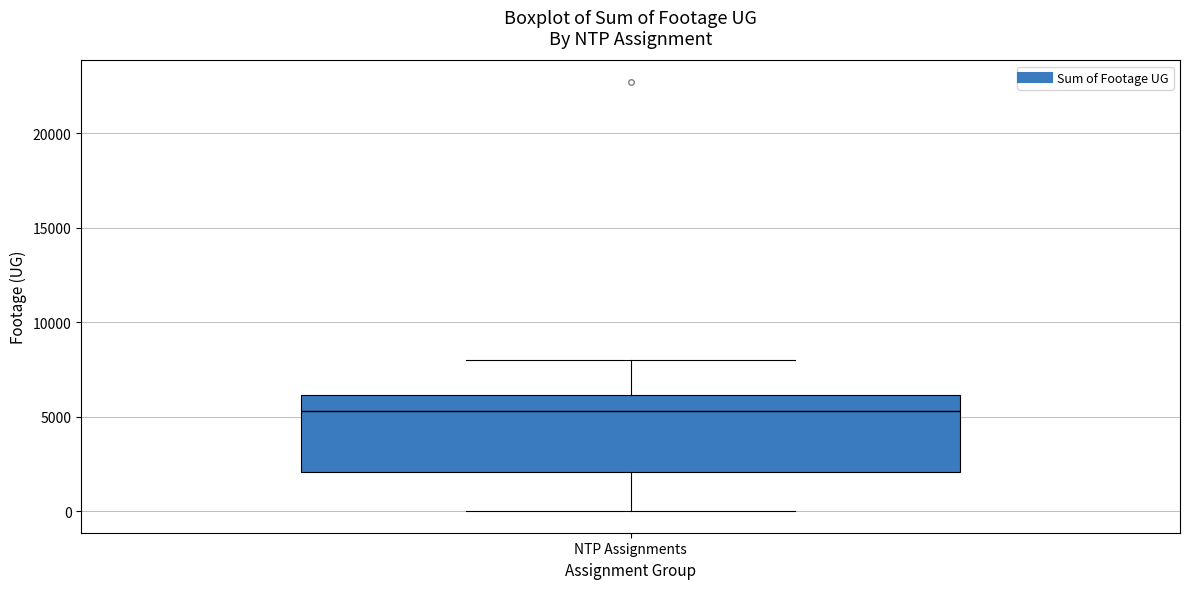

Where does the median line of the box for NTP Assignments sit on the y-axis? The values are not printed on the chart, so give them approximately, as read against the axis.

5500